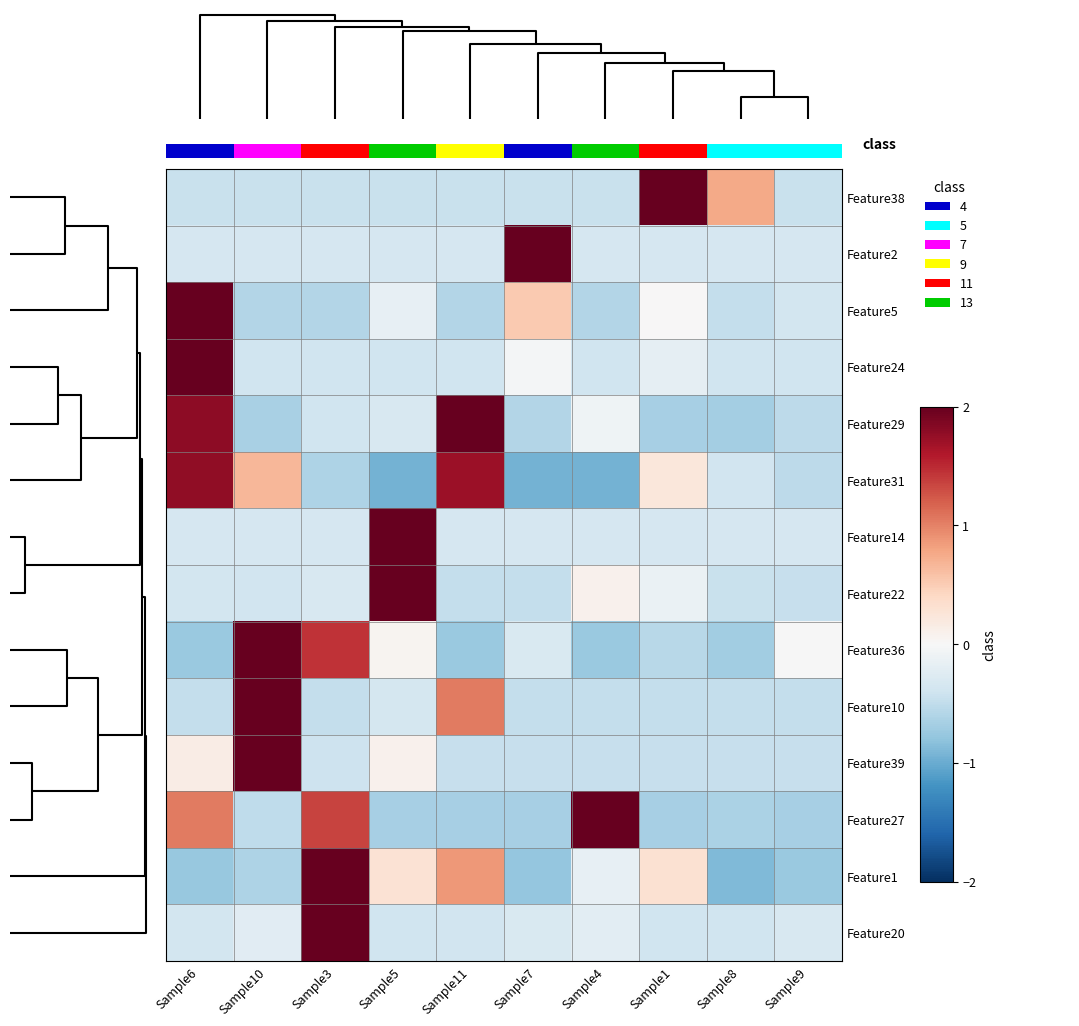

Between Sample9 and Sample1, which is larger?

Sample1